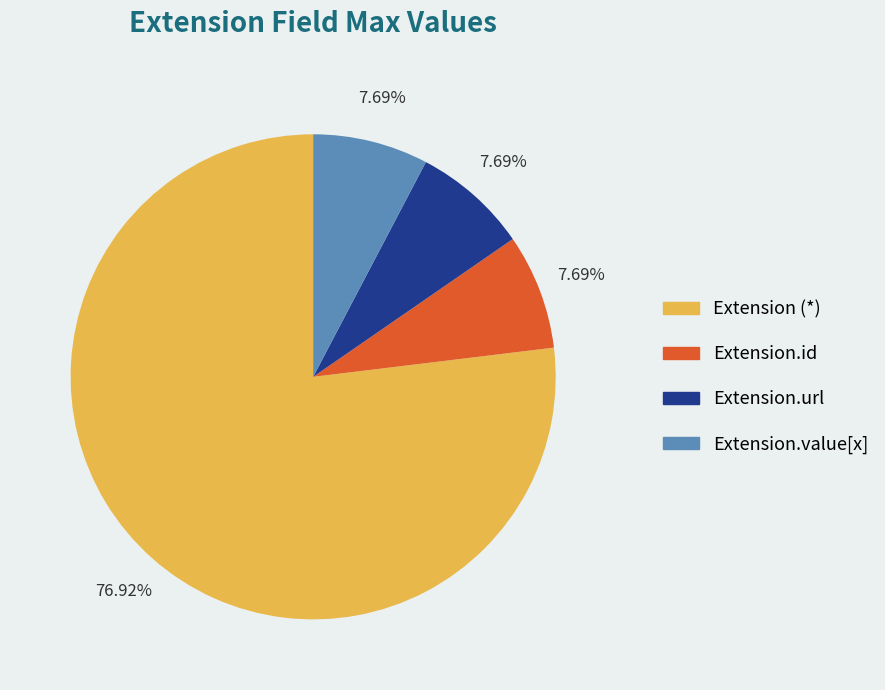

Does any single category account for the majority?

Yes